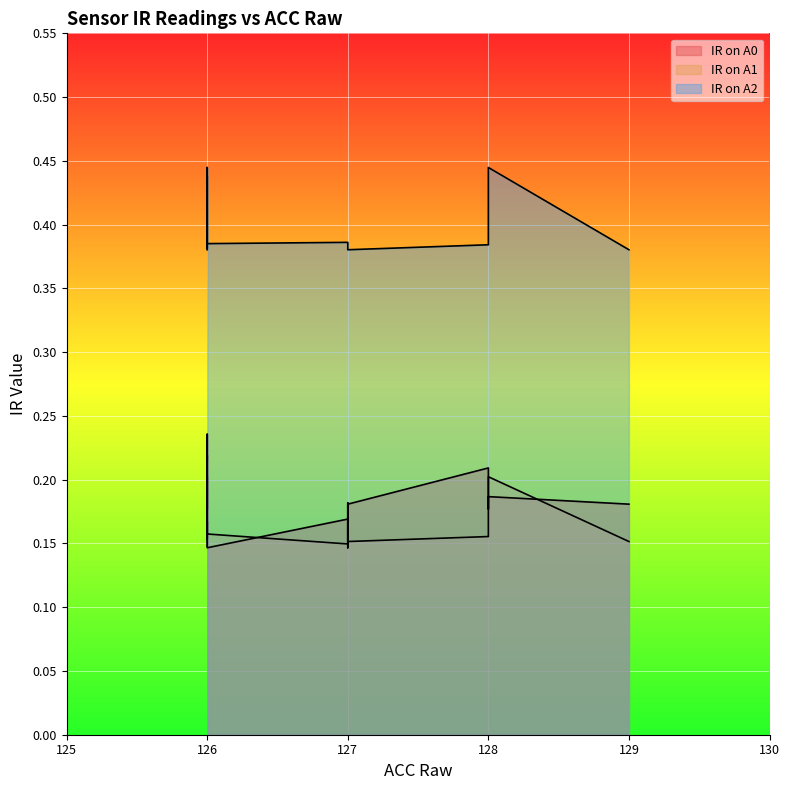

Which series has the widest spread of values?

IR on A0